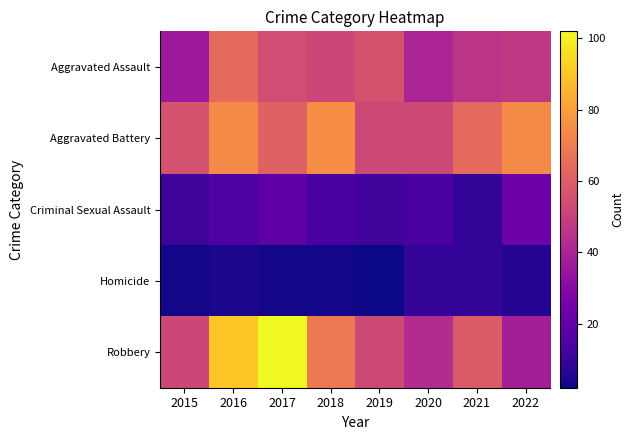

Reading left to right, list all the values displayed in this chart.

Aggravated Assault: 2015=36	2016=64	2017=54	2018=52	2019=56	2020=40	2021=46	2022=47
Aggravated Battery: 2015=56	2016=74	2017=61	2018=75	2019=53	2020=53	2021=64	2022=74
Criminal Sexual Assault: 2015=11	2016=15	2017=19	2018=14	2019=12	2020=14	2021=9	2022=23
Homicide: 2015=3	2016=4	2017=3	2018=3	2019=2	2020=9	2021=9	2022=6
Robbery: 2015=52	2016=90	2017=102	2018=69	2019=53	2020=43	2021=59	2022=38